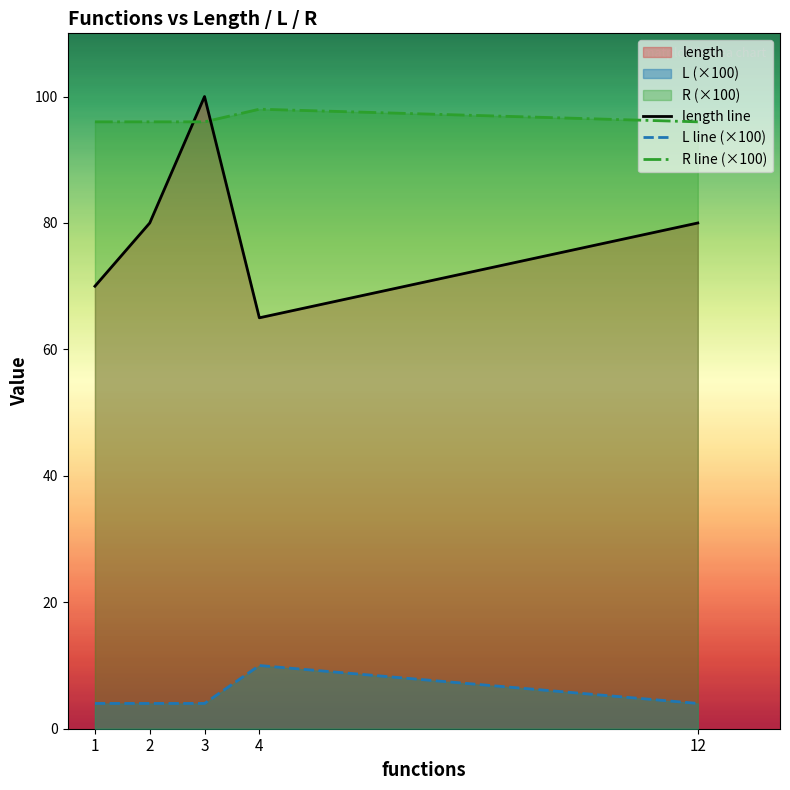

What is the value of the R line (×100) point at the 7th from the left?

98